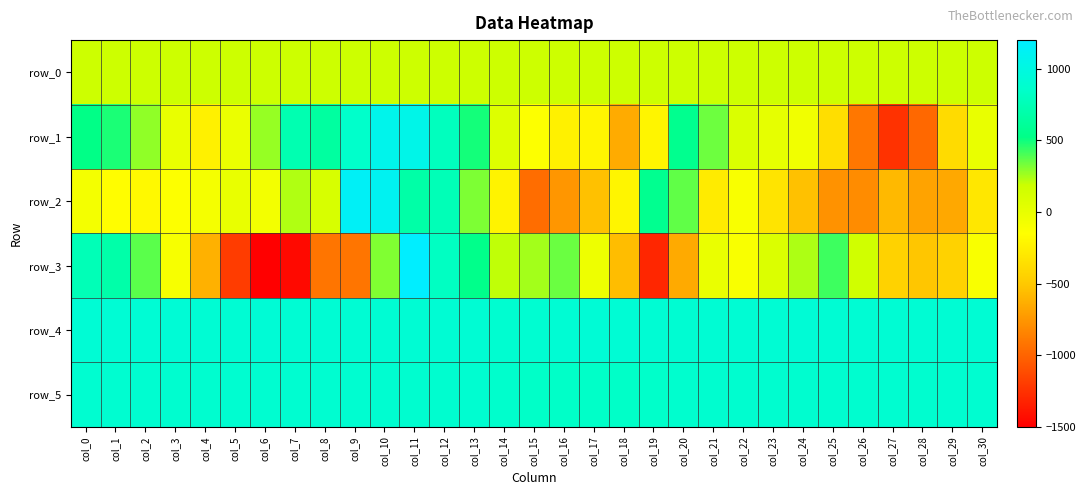

What is the minimum value shown in the chart?

-1500.0